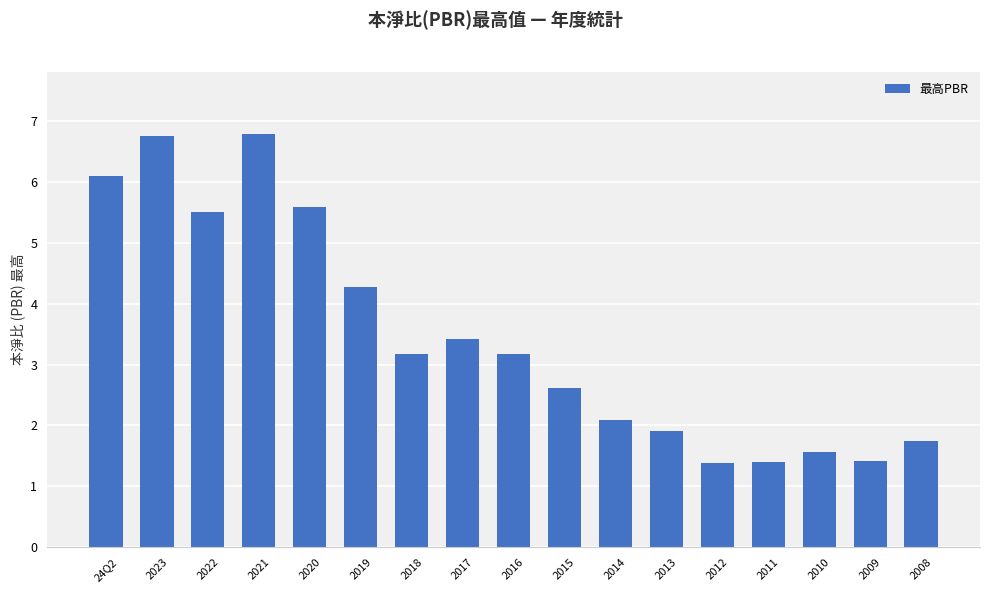

Reading left to right, what are all the values shown in this chart?

24Q2=6.1	2023=6.8	2022=5.5	2021=6.8	2020=5.6	2019=4.3	2018=3.2	2017=3.4	2016=3.2	2015=2.6	2014=2.1	2013=1.9	2012=1.4	2011=1.4	2010=1.6	2009=1.4	2008=1.7